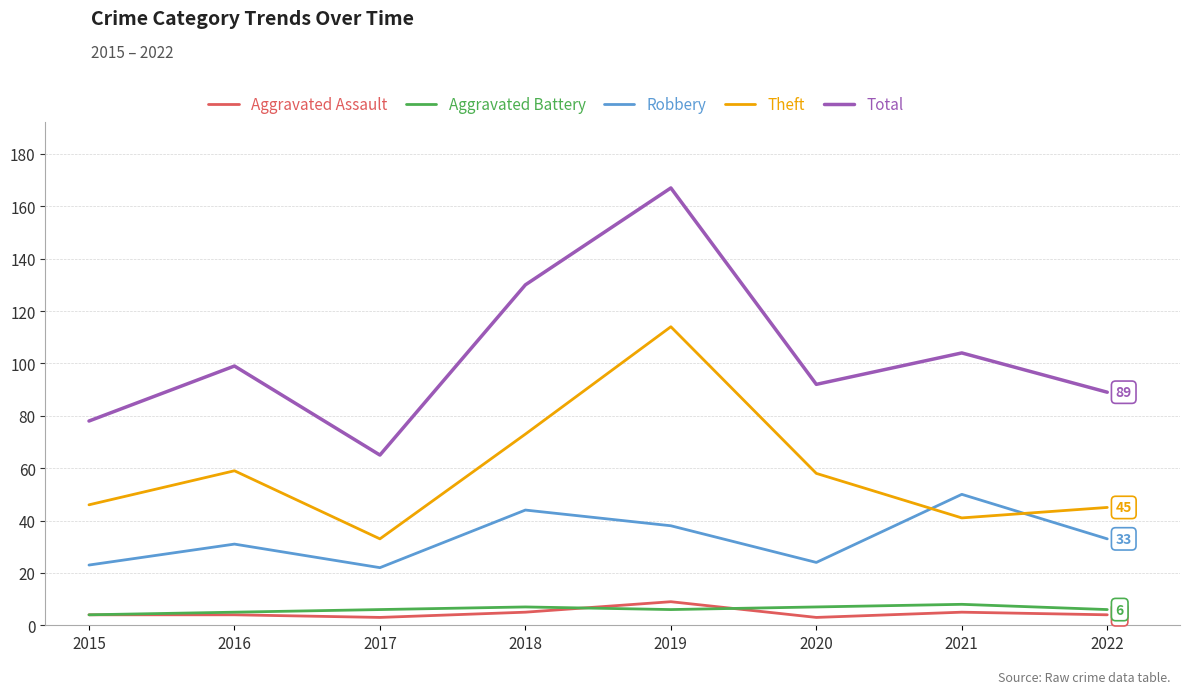

In Aggravated Battery, how many points are lower than both neighbors (excluding endpoints)?

1